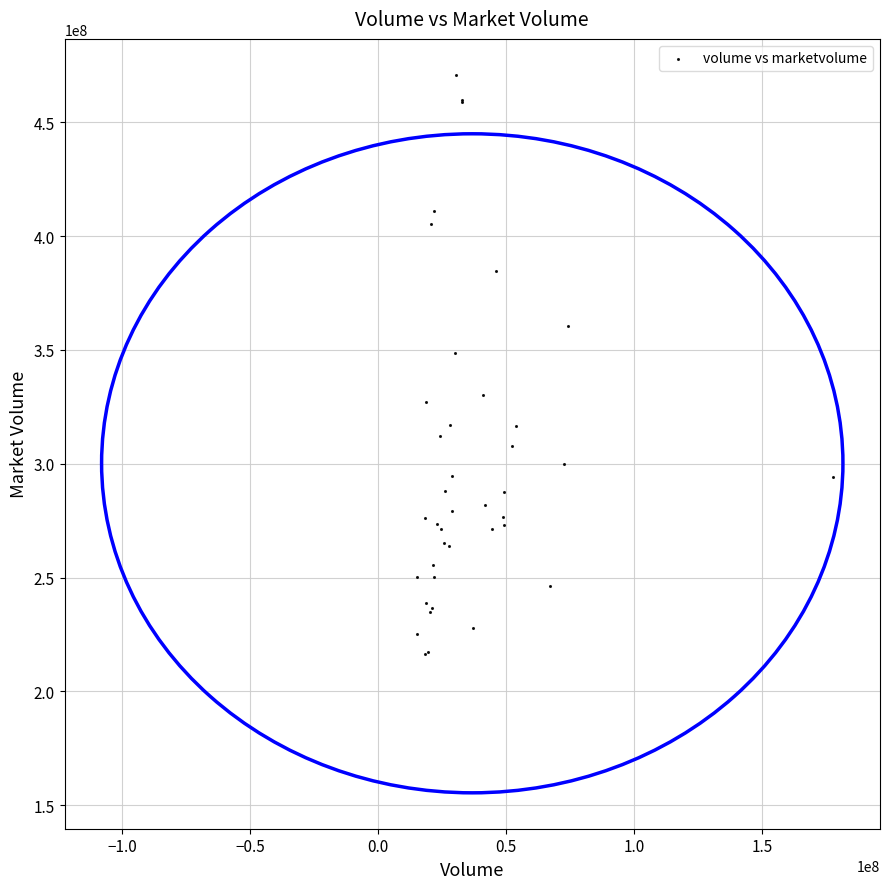

What Y value in the scatter plot is closest to 343761464?

348617728